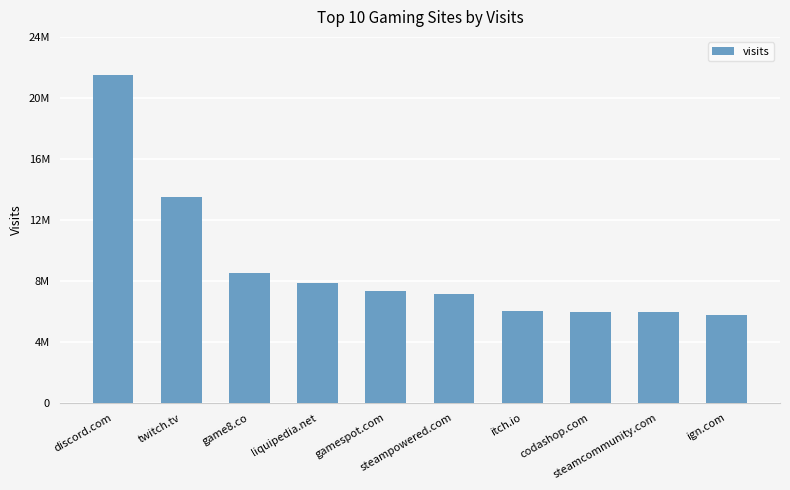

Rank the categories by value from highest to lowest.

discord.com, twitch.tv, game8.co, liquipedia.net, gamespot.com, steampowered.com, itch.io, codashop.com, steamcommunity.com, ign.com